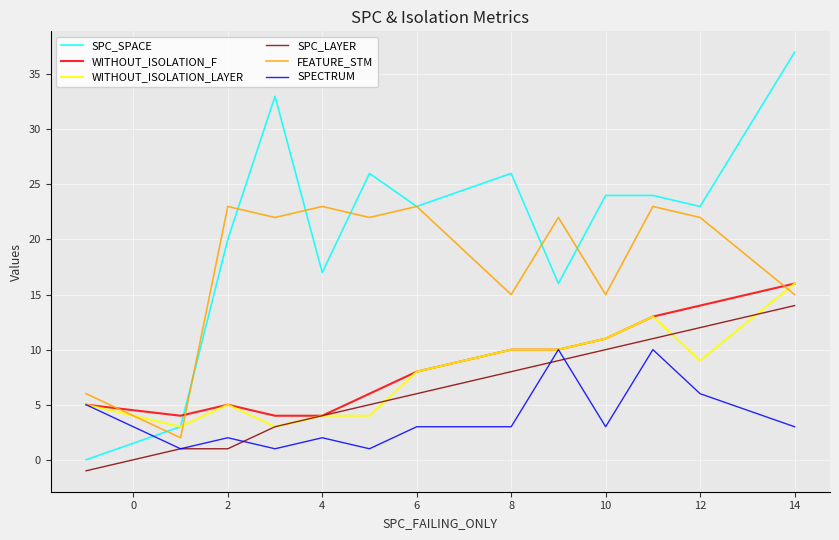

Reading left to right, transcribe all the data shown in this chart.

SPC_SPACE: 0	3	20	33	17	26	23	26	16	24	24	23	37
WITHOUT_ISOLATION_F: 5	4	5	4	4	6	8	10	10	11	13	14	16
WITHOUT_ISOLATION_LAYER: 5	3	5	3	4	4	8	10	10	11	13	9	16
SPC_LAYER: -1	1	1	3	4	5	6	8	9	10	11	12	14
FEATURE_STM: 6	2	23	22	23	22	23	15	22	15	23	22	15
SPECTRUM: 5	1	2	1	2	1	3	3	10	3	10	6	3